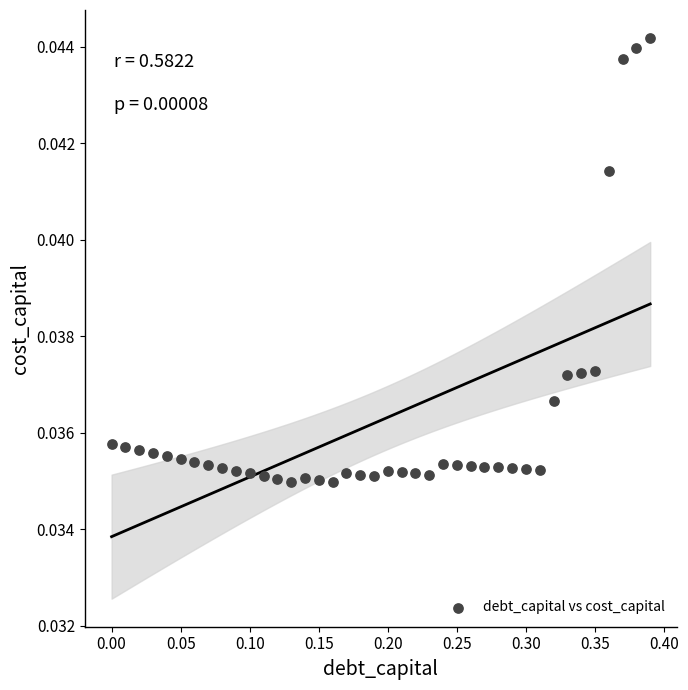

What is the range of X values (max minus min)?

0.4